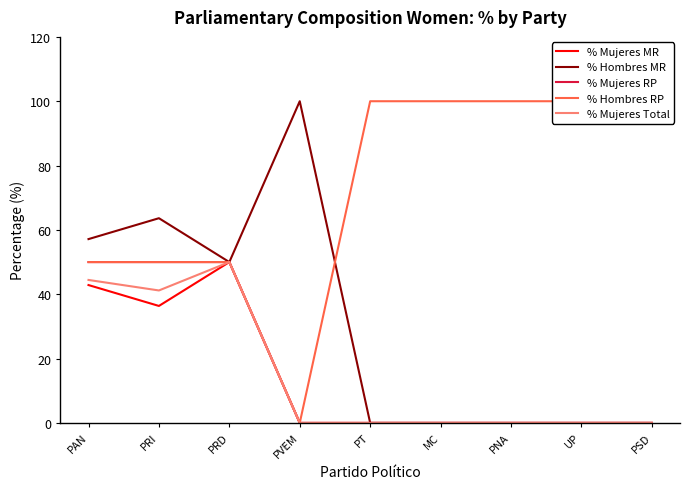

At how many categories does at least one series exceed 17?

9